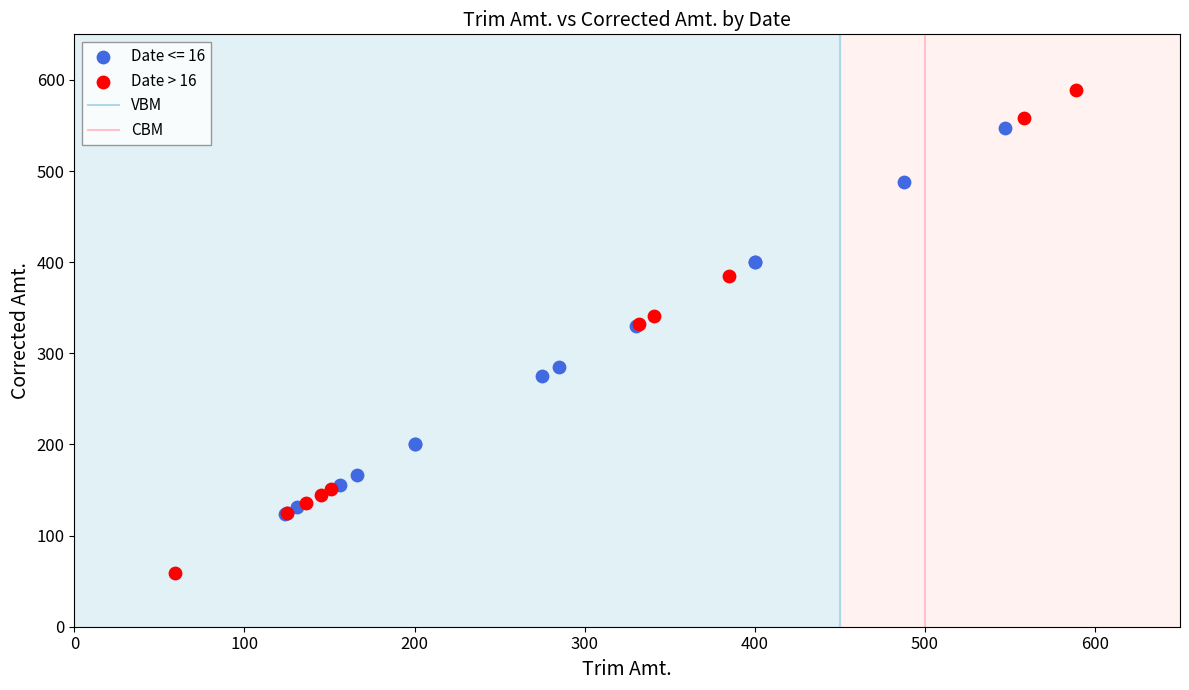

Which series reaches the minimum Y coordinate?

Date > 16